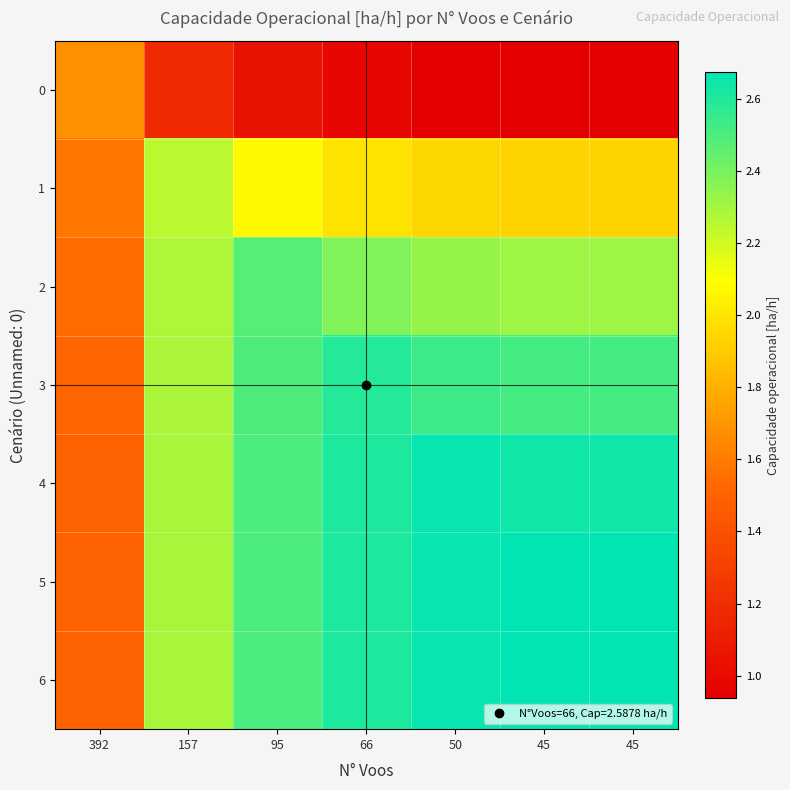

At 392, list the series in order from smallest to largest.

6, 5, 4, 3, 2, 1, 0